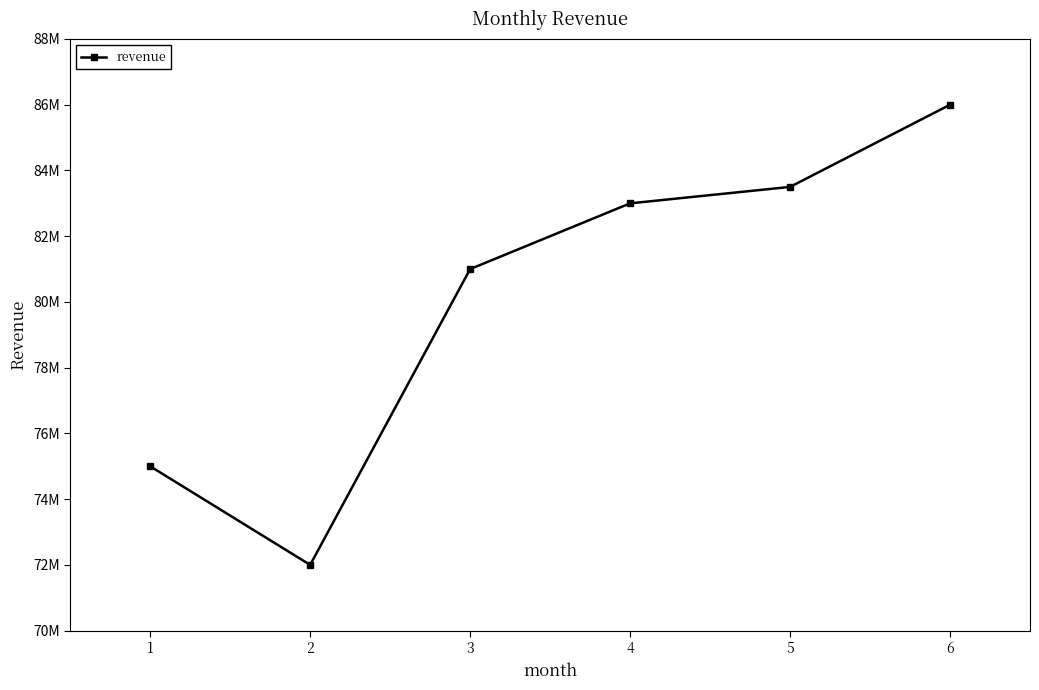

The chart shows a value of 152415594 at 6. True or false?

False